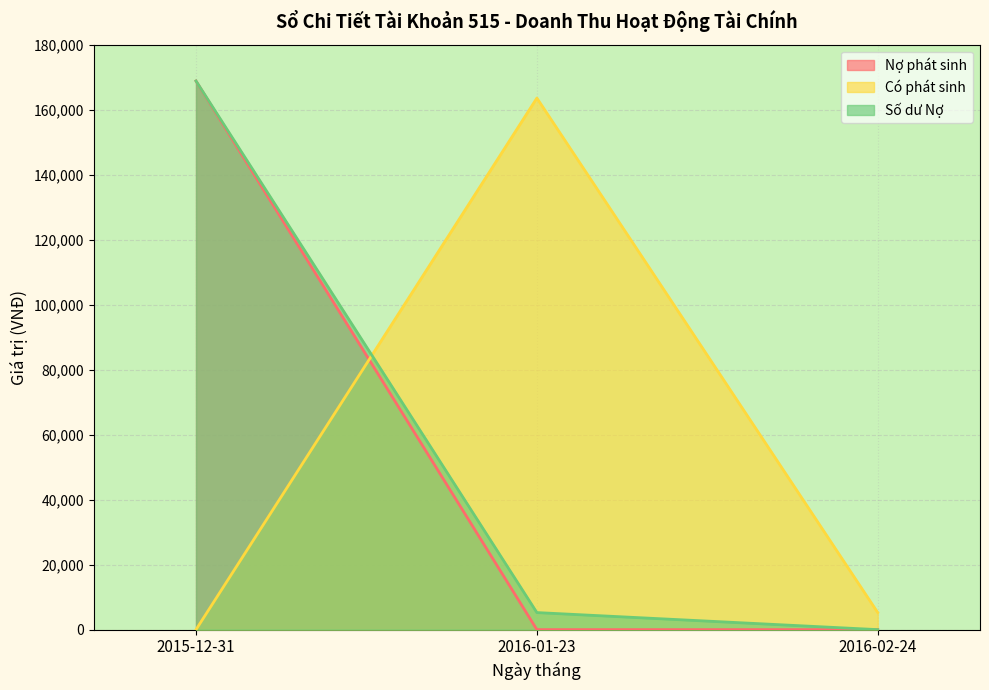

True or false: Có phát sinh has a value of 5248 at 2016-02-24.

True